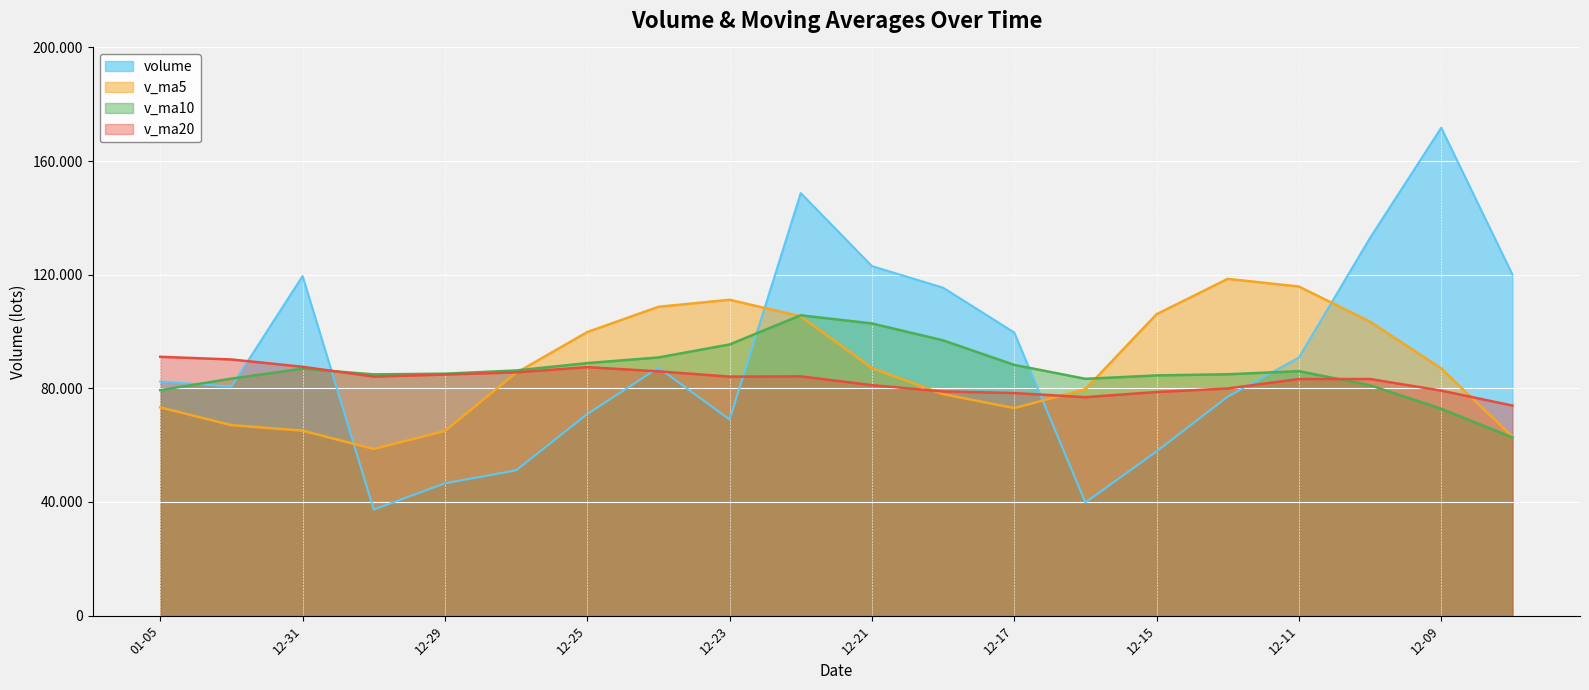

What is the maximum value shown in the chart?

171729.2